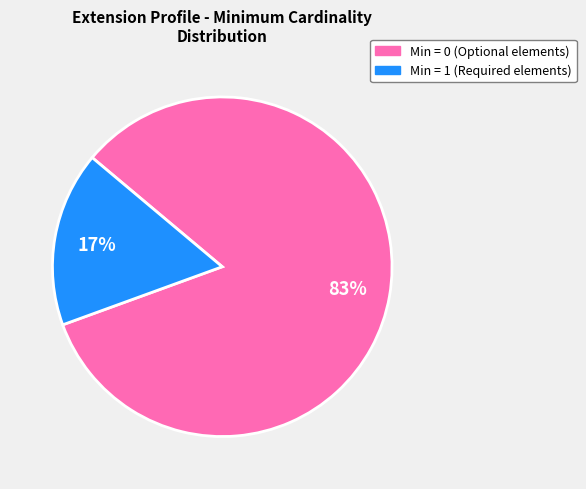

Does any single category account for the majority?

Yes